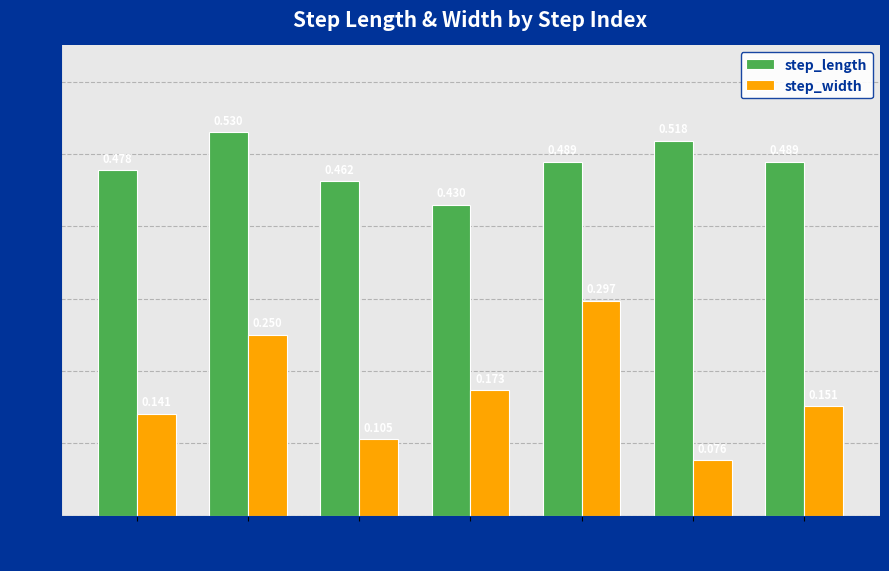

What are all the series names shown in the legend?

step_length, step_width